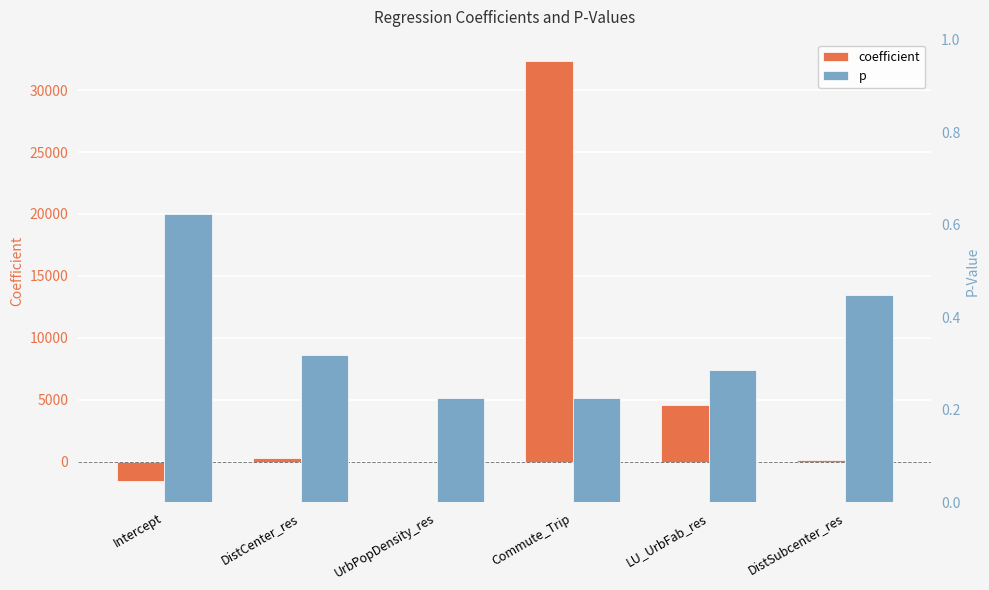

What is the label of the 5th bar from the right?

DistCenter_res